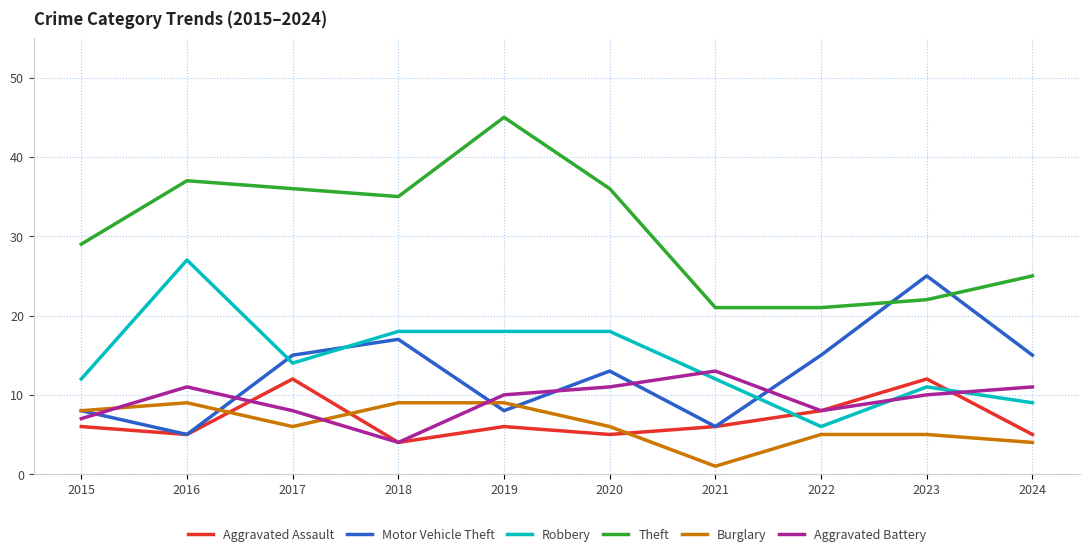

True or false: Aggravated Assault has more than 0 interior local peaks.

True